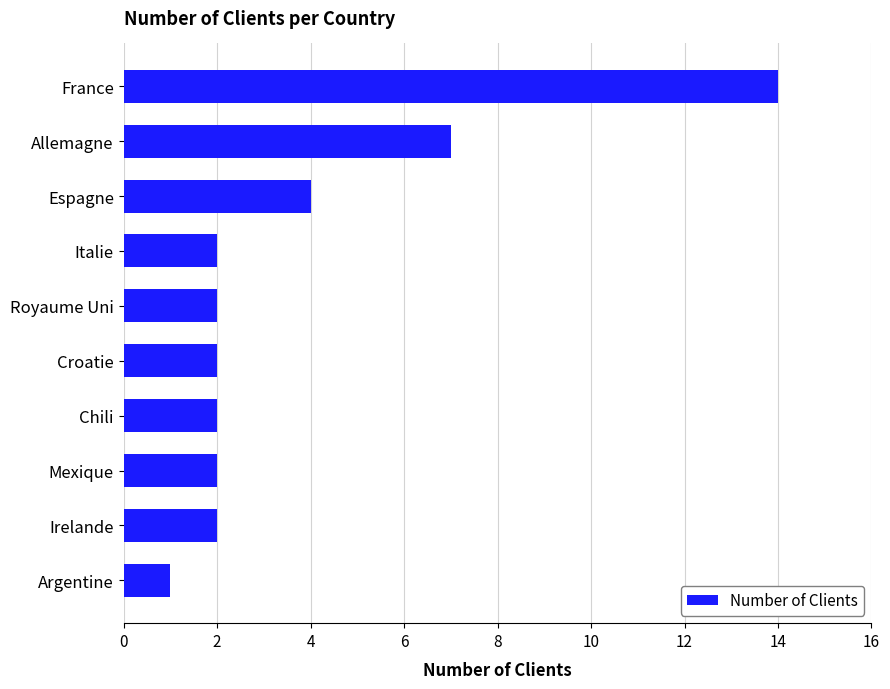

The value at Croatie is 2. True or false?

True